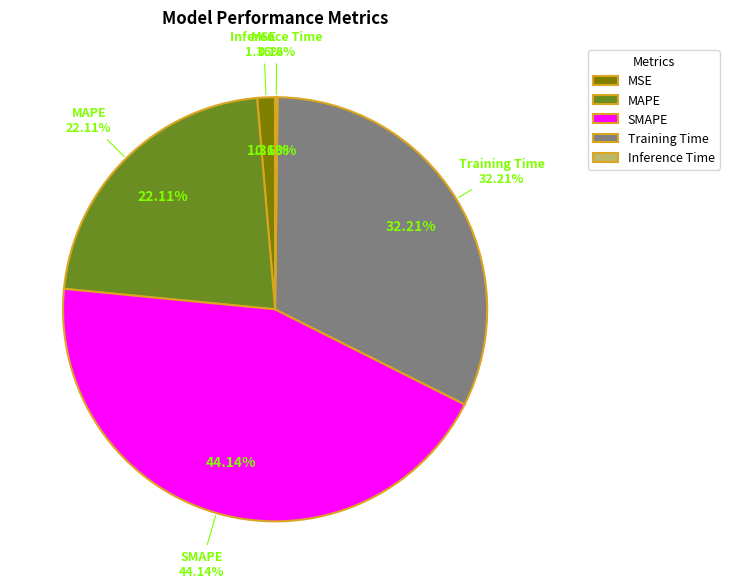

Count the number of slices in the pie.

5